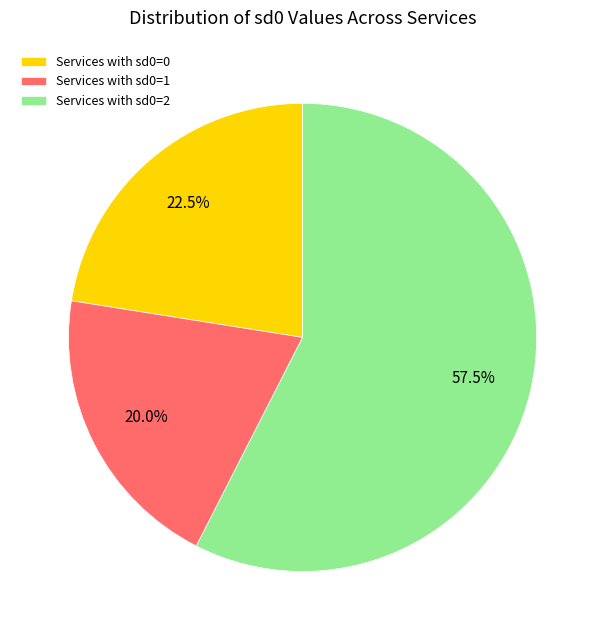

How many segments does this pie chart have?

3